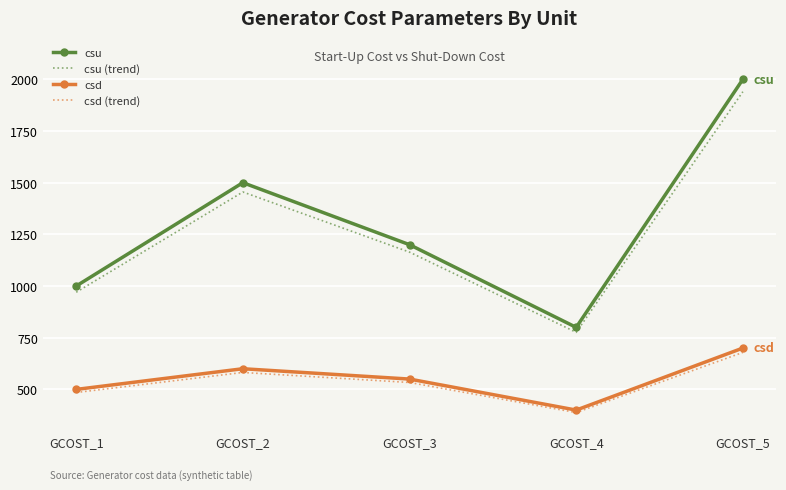

What is the difference between the highest and lowest values at GCOST_3?

666.5